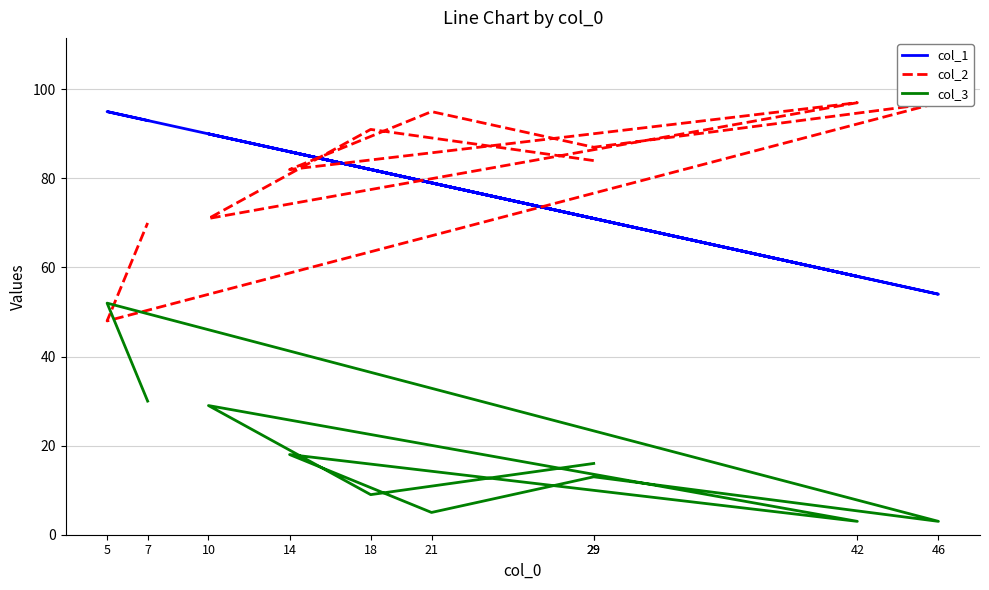

What is the difference between the maximum and minimum values in the col_3 series?

49